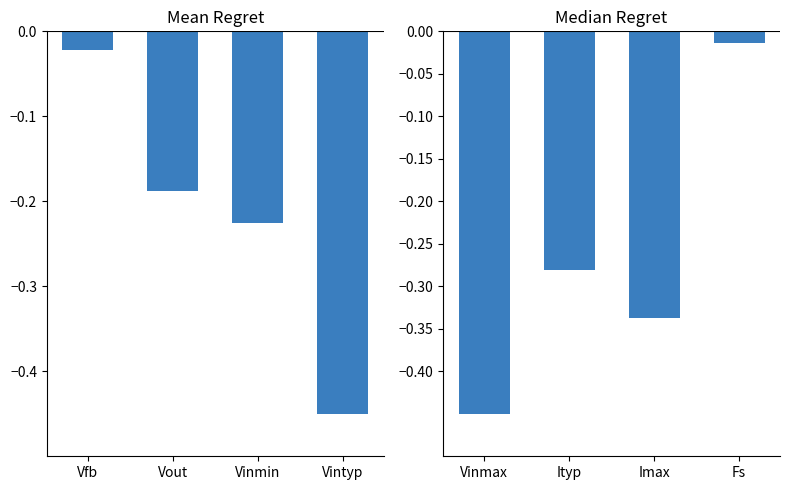

What is the label of the 4th bar from the right?

Vfb